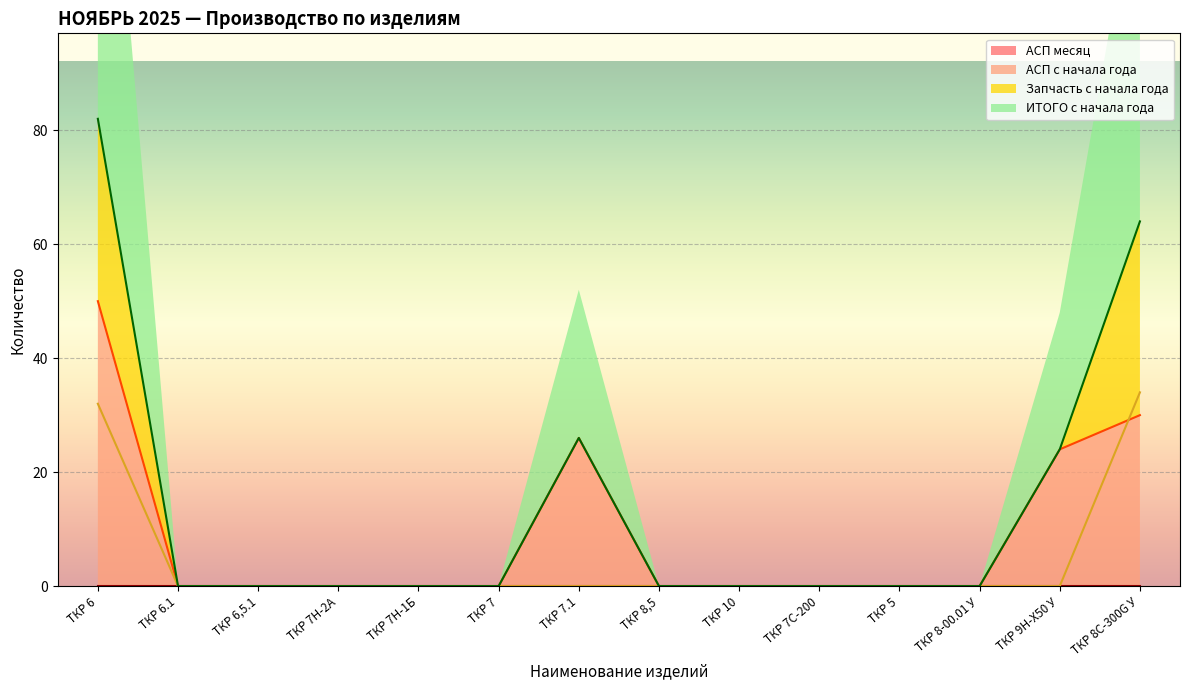

Which series has the widest spread of values?

ИТОГО с начала года